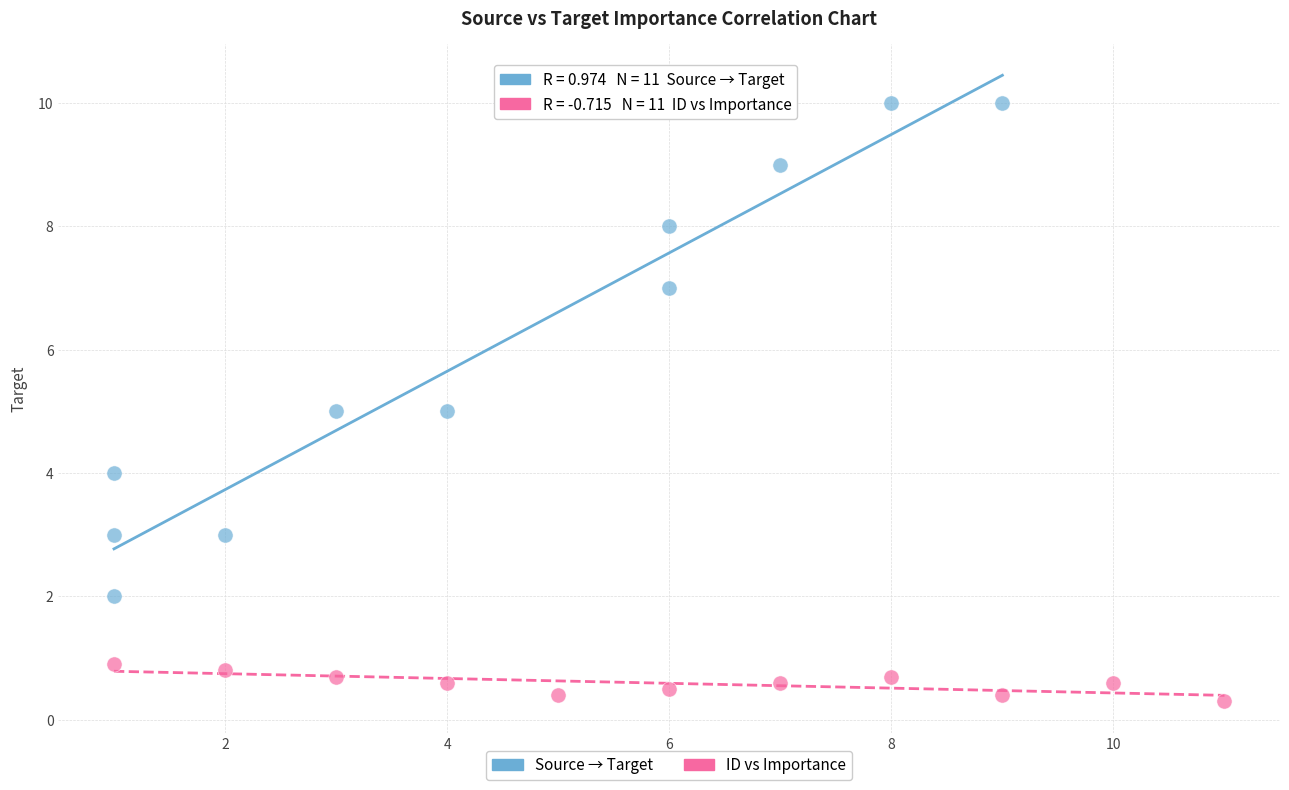

Which series reaches the maximum Y coordinate?

Source → Target